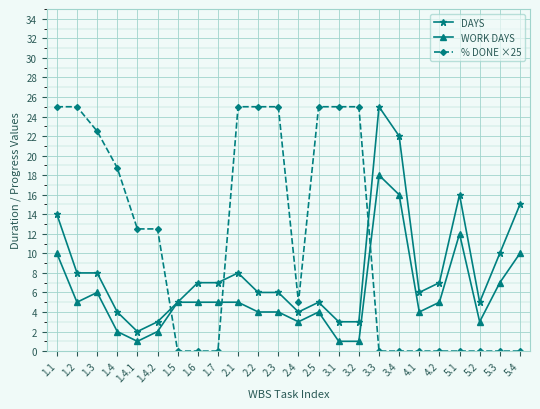

Where does the DAYS series first go above 7?

1.1